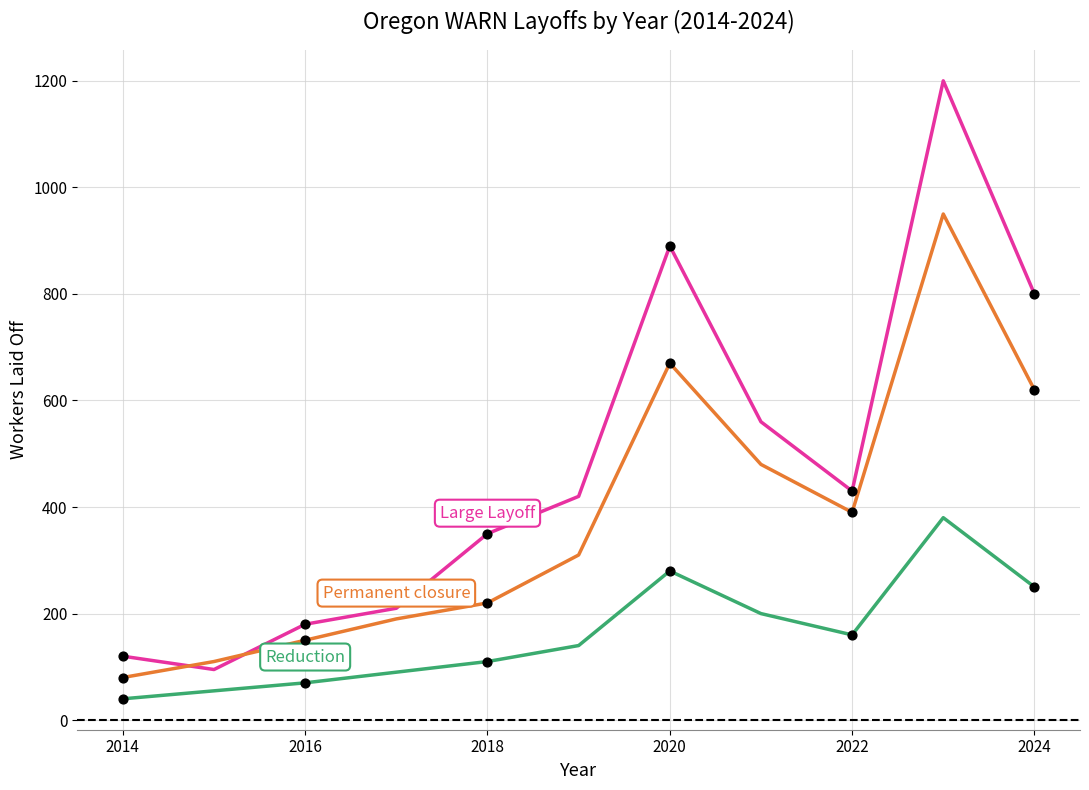

What is the smallest value displayed?

40